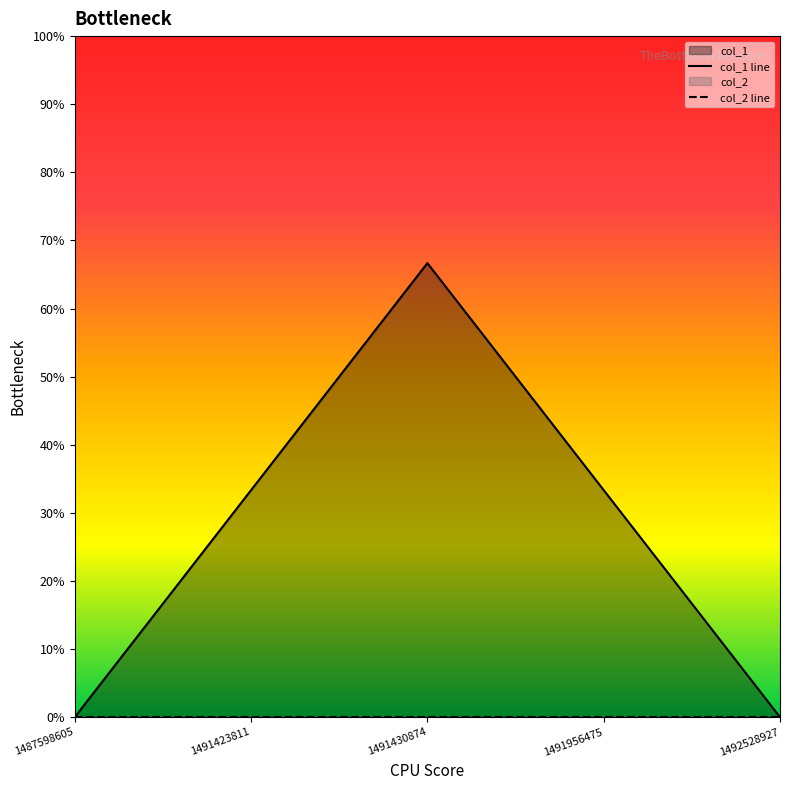

Reading left to right, extract all data points from this chart.

col_1 line: 0	1	2	1	0
col_2 line: 0	0	0	0	0